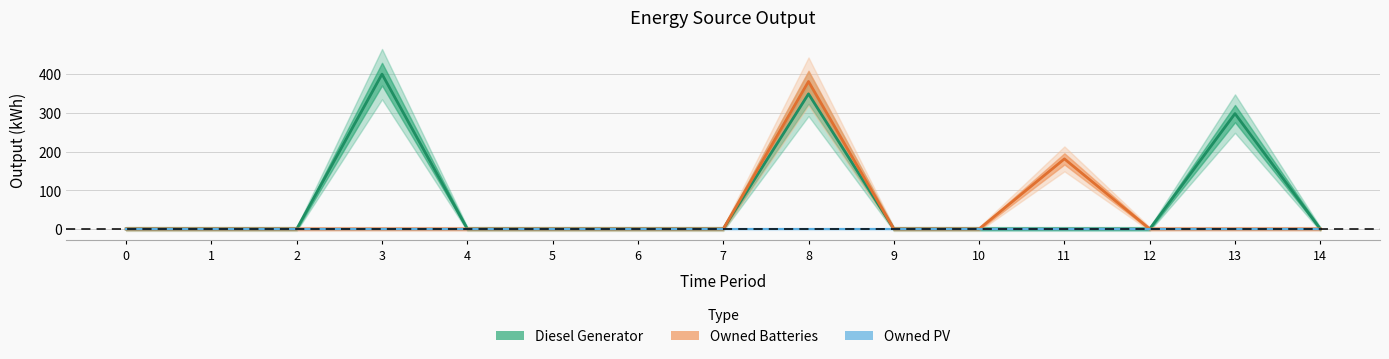

At which category is the sum across all series the highest?

8